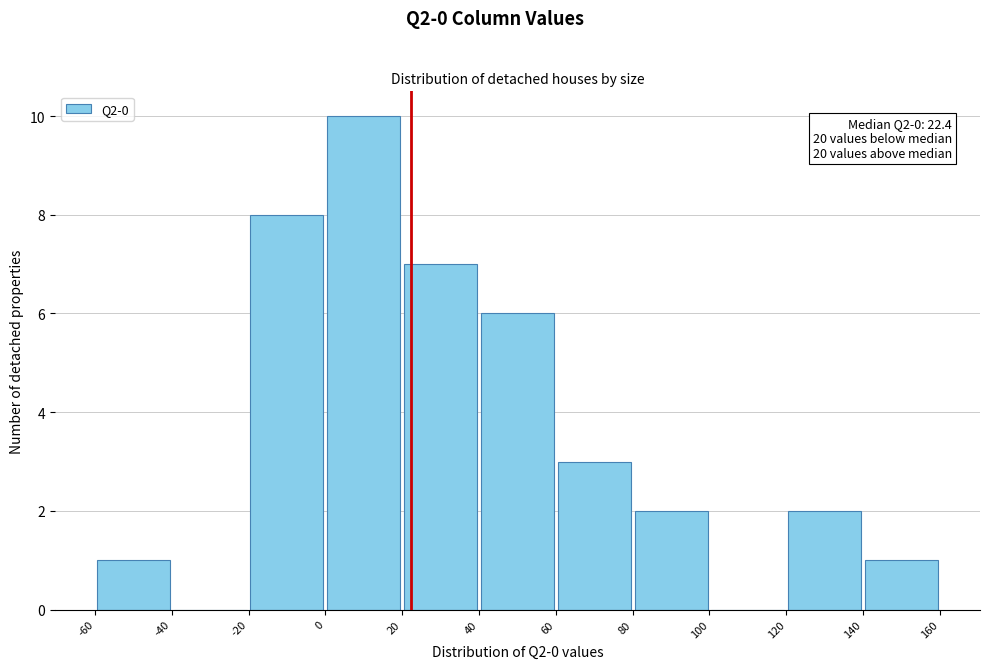

Over which range of the x-axis is the bar tallest?

0 to 20